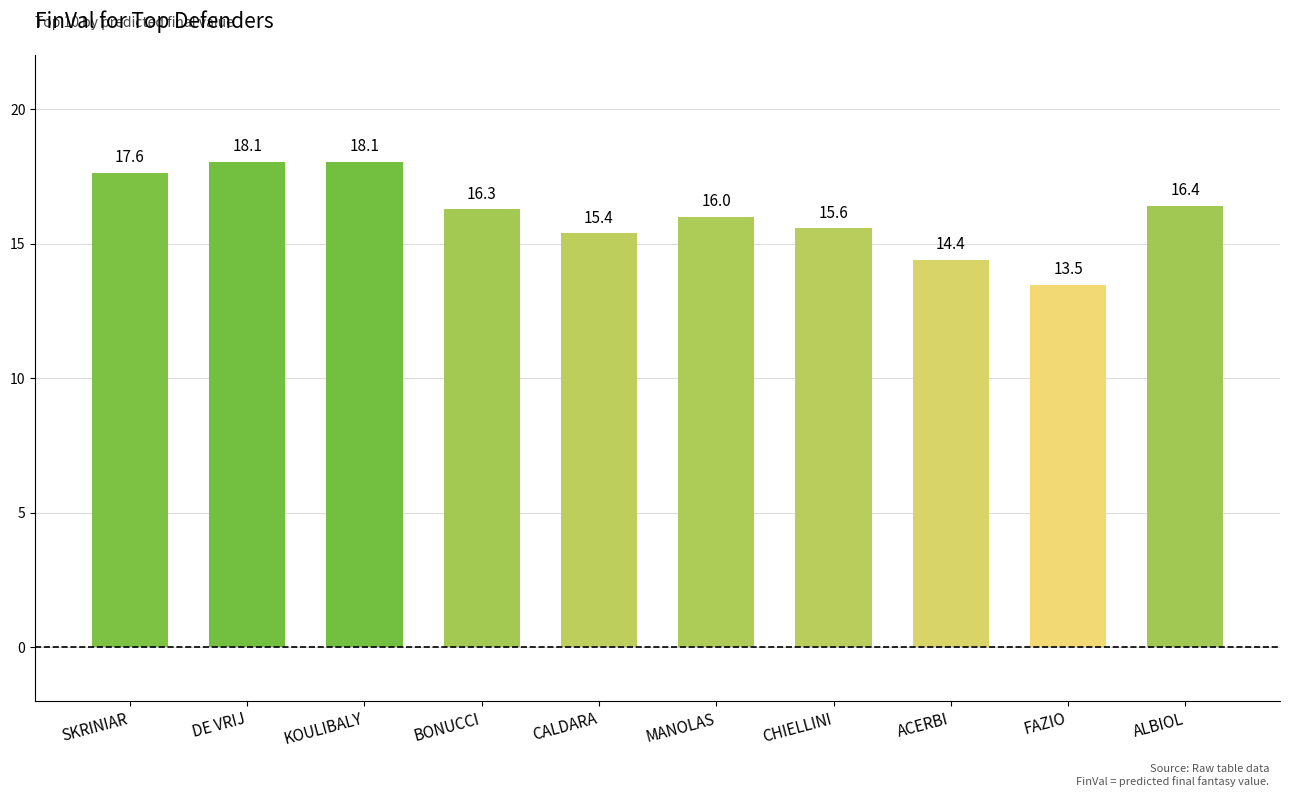

Reading right to left, transcribe all the data shown in this chart.

16.4	13.5	14.4	15.6	16.0	15.4	16.3	18.1	18.1	17.6